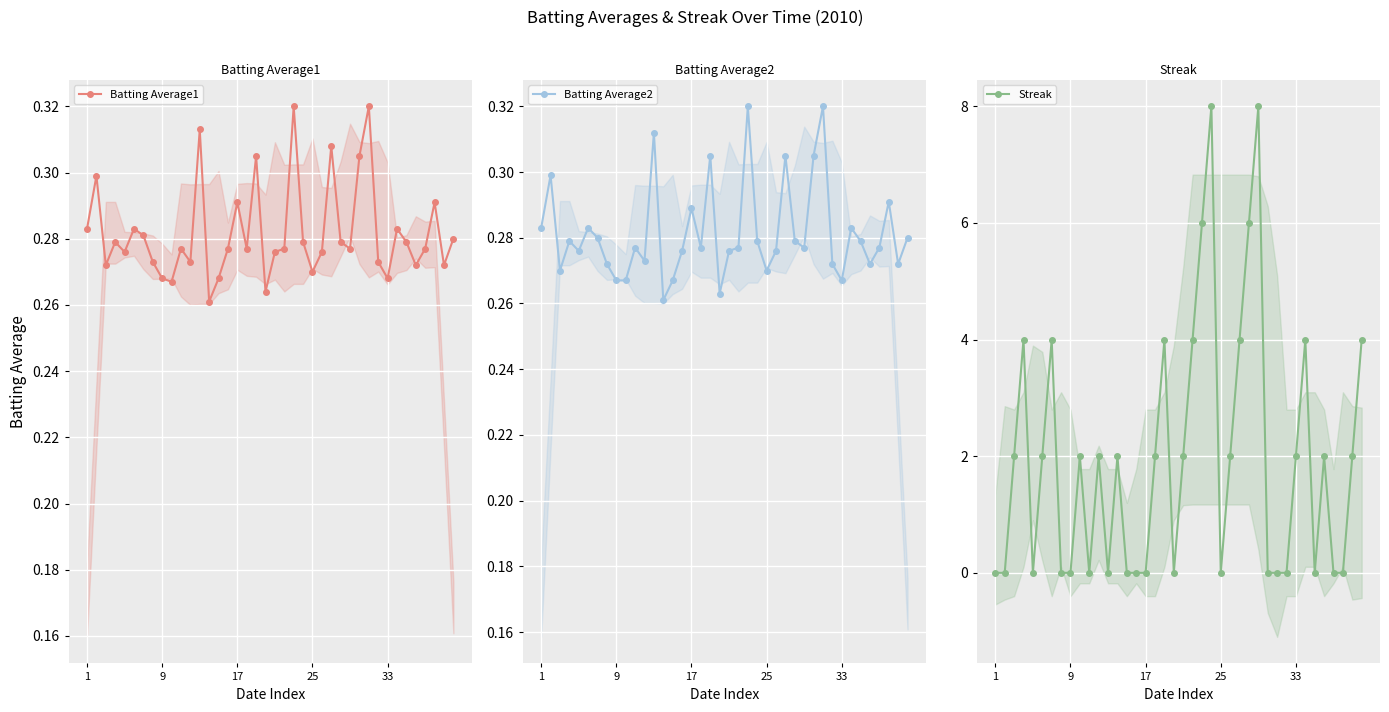

Reading left to right, what are all the values shown in this chart?

Batting Average1: 0.3	0.3	0.3	0.3	0.3	0.3	0.3	0.3	0.3	0.3	0.3	0.3	0.3	0.3	0.3	0.3	0.3	0.3	0.3	0.3	0.3	0.3	0.3	0.3	0.3	0.3	0.3	0.3	0.3	0.3	0.3	0.3	0.3	0.3	0.3	0.3	0.3	0.3	0.3	0.3
Batting Average2: 0.3	0.3	0.3	0.3	0.3	0.3	0.3	0.3	0.3	0.3	0.3	0.3	0.3	0.3	0.3	0.3	0.3	0.3	0.3	0.3	0.3	0.3	0.3	0.3	0.3	0.3	0.3	0.3	0.3	0.3	0.3	0.3	0.3	0.3	0.3	0.3	0.3	0.3	0.3	0.3
Streak: 0.0	0.0	2.0	4.0	0.0	2.0	4.0	0.0	0.0	2.0	0.0	2.0	0.0	2.0	0.0	0.0	0.0	2.0	4.0	0.0	2.0	4.0	6.0	8.0	0.0	2.0	4.0	6.0	8.0	0.0	0.0	0.0	2.0	4.0	0.0	2.0	0.0	0.0	2.0	4.0